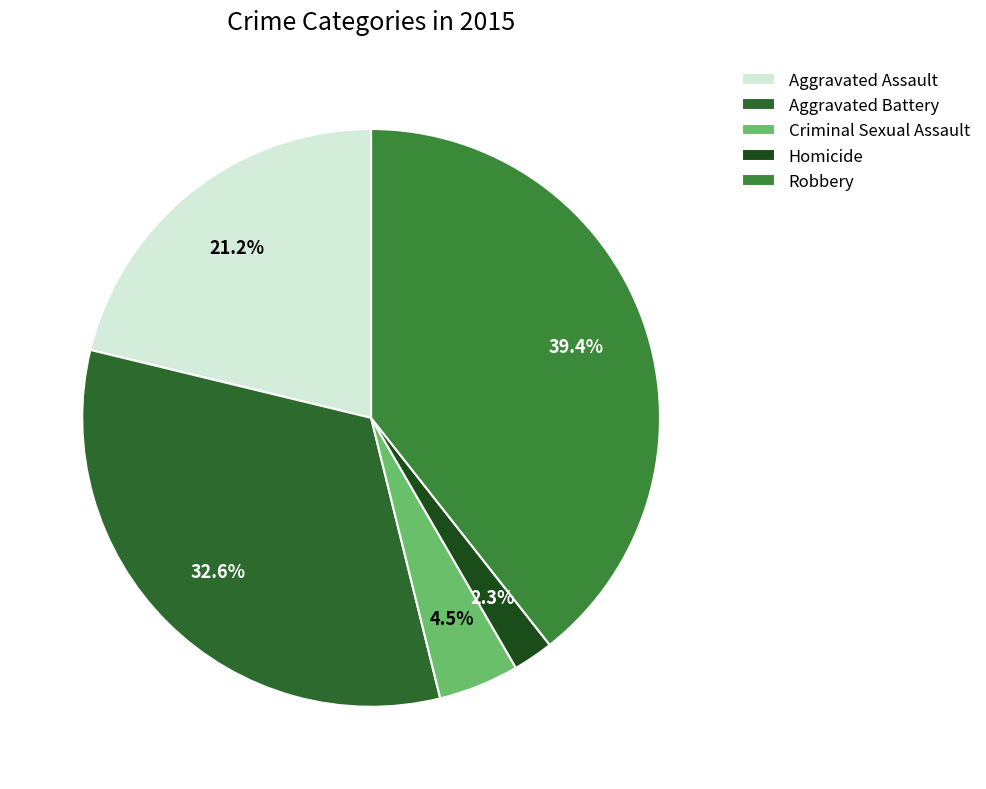

Is there any slice that represents more than half of the pie?

No